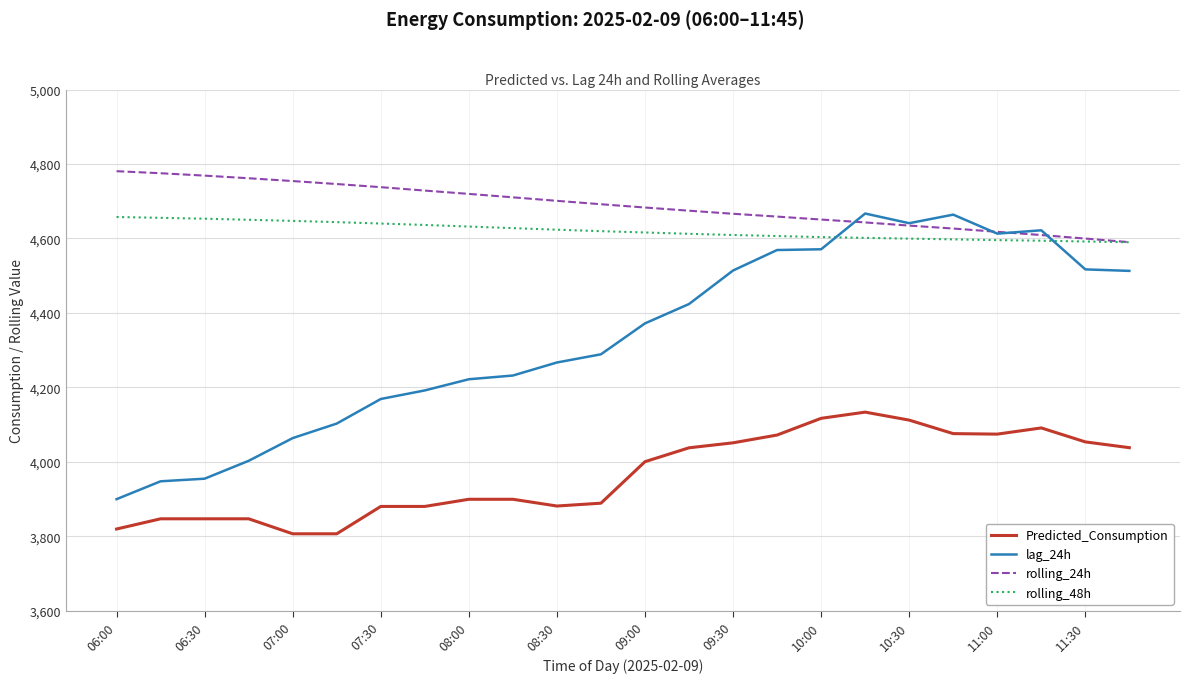

True or false: rolling_24h and Predicted_Consumption cross at least once.

False